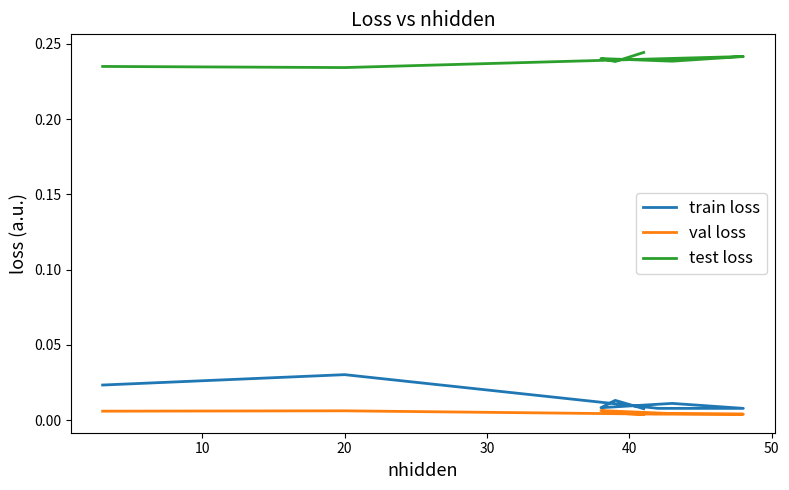

Which series has the largest total across all categories?

test loss